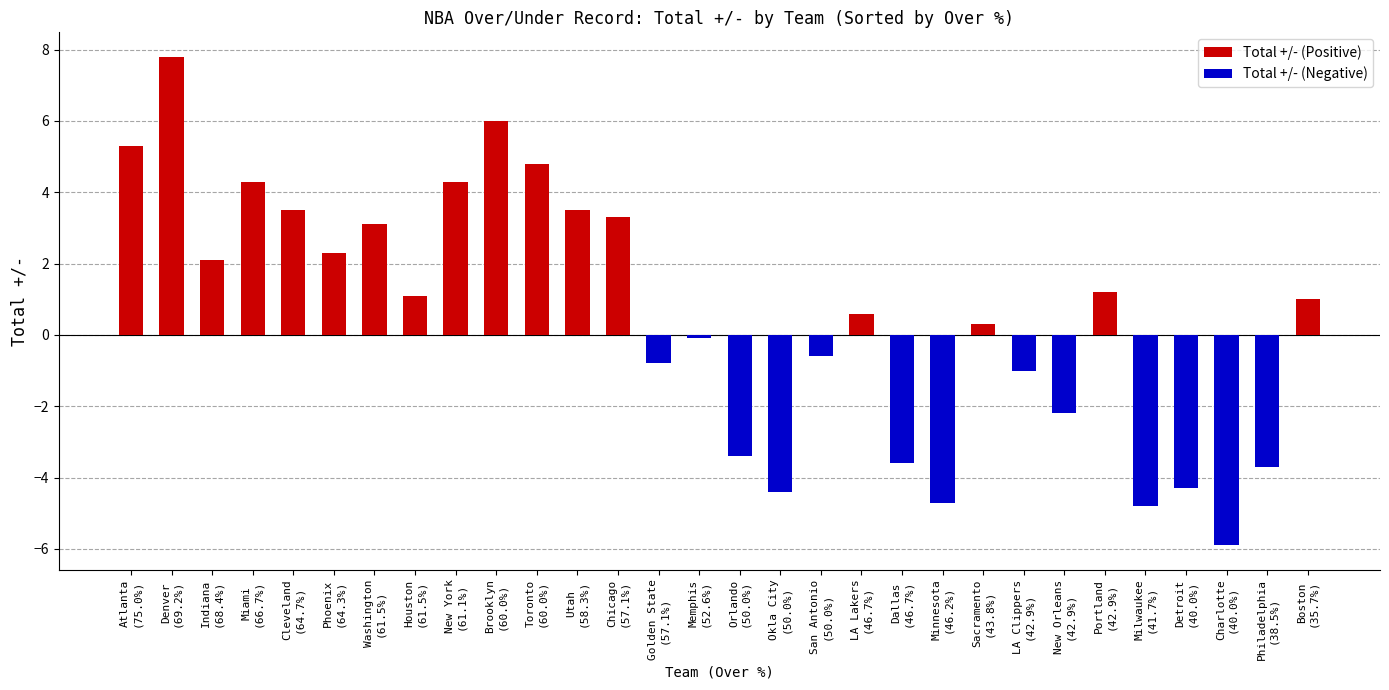

List the labels in order of value, smallest first.

Charlotte, Milwaukee, Minnesota, Okla City, Detroit, Philadelphia, Dallas, Orlando, New Orleans, LA Clippers, Golden State, San Antonio, Memphis, Sacramento, LA Lakers, Boston, Houston, Portland, Indiana, Phoenix, Washington, Chicago, Cleveland, Utah, Miami, New York, Toronto, Atlanta, Brooklyn, Denver